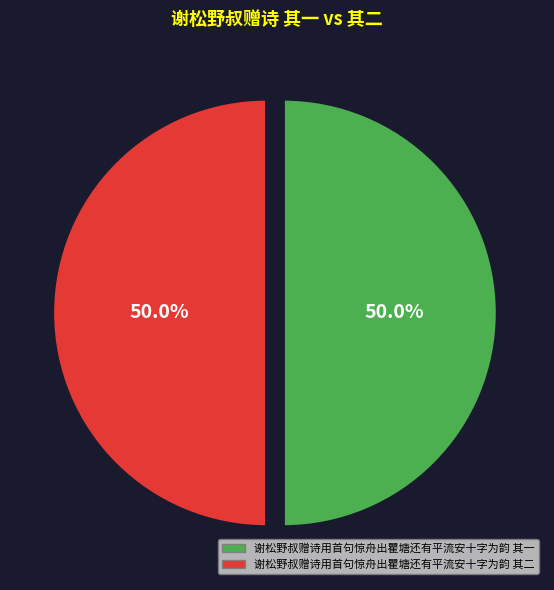

What is the ratio of the value at 谢松野叔赠诗用首句惊舟出瞿塘还有平流安十字为韵 其一 to the value at 谢松野叔赠诗用首句惊舟出瞿塘还有平流安十字为韵 其二?

1.0